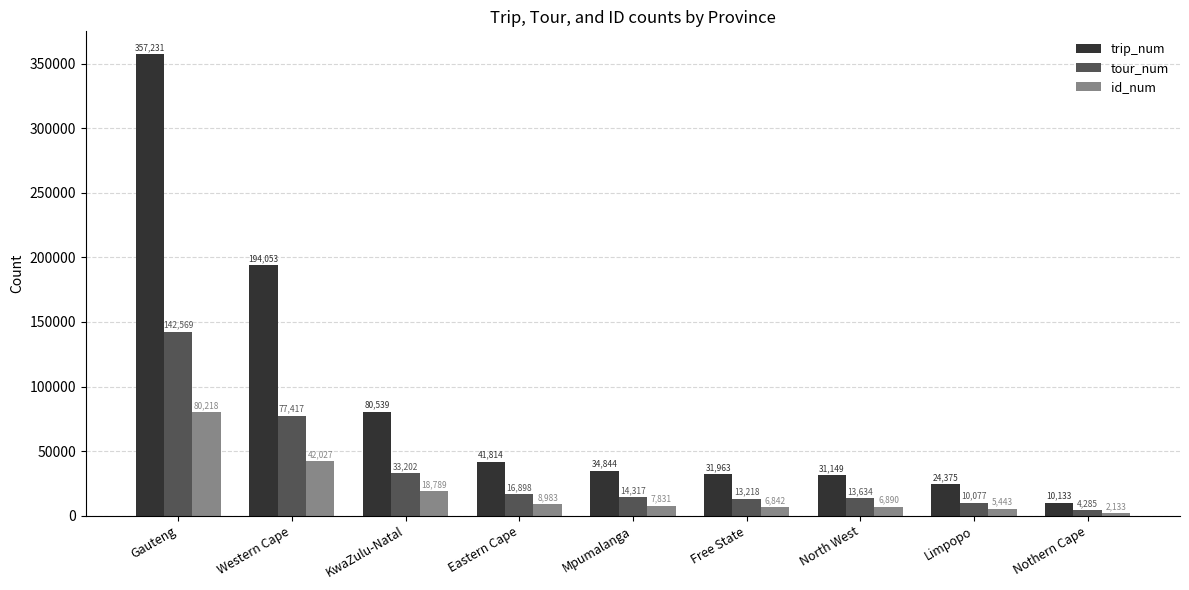

What are all the series names shown in the legend?

trip_num, tour_num, id_num